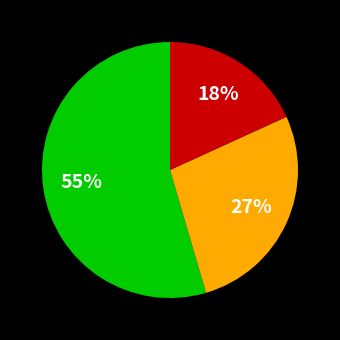

Is there any slice that represents more than half of the pie?

Yes